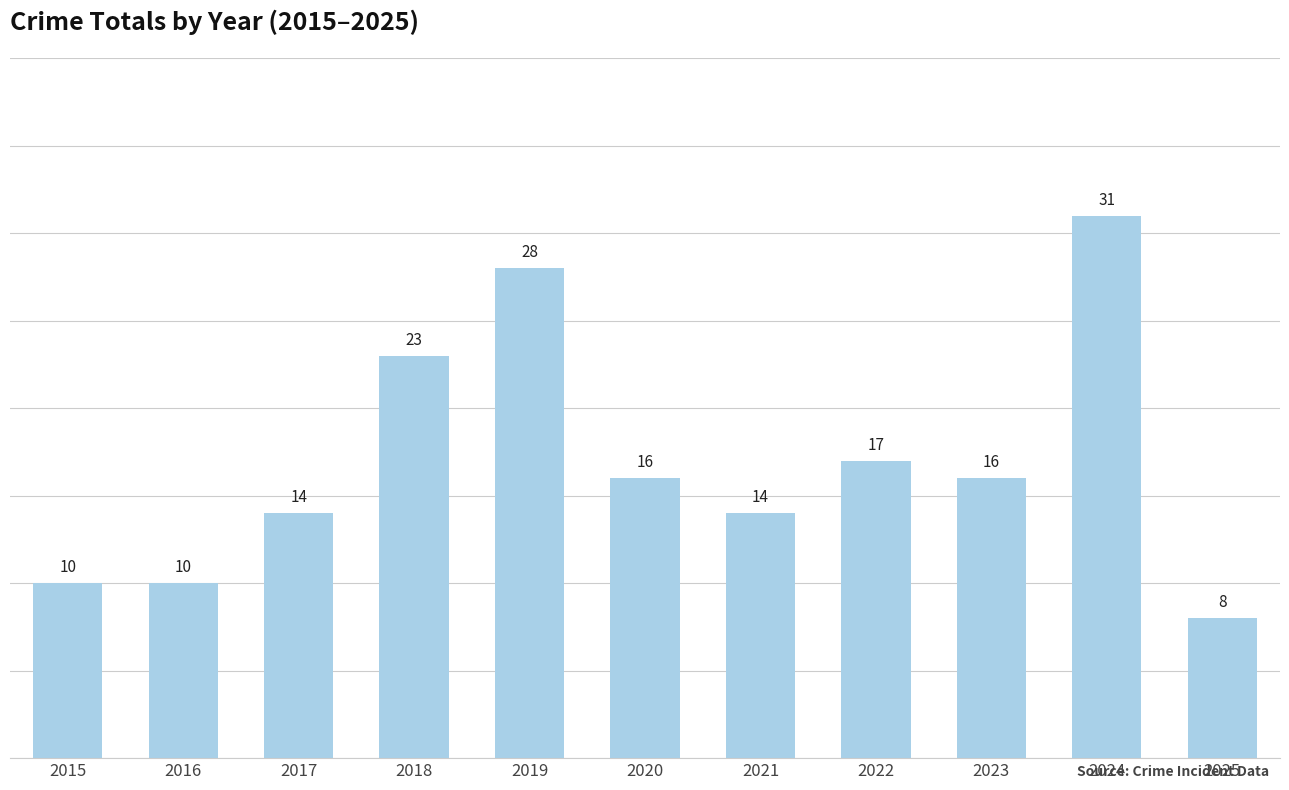

Reading right to left, transcribe all the data shown in this chart.

2025=8	2024=31	2023=16	2022=17	2021=14	2020=16	2019=28	2018=23	2017=14	2016=10	2015=10